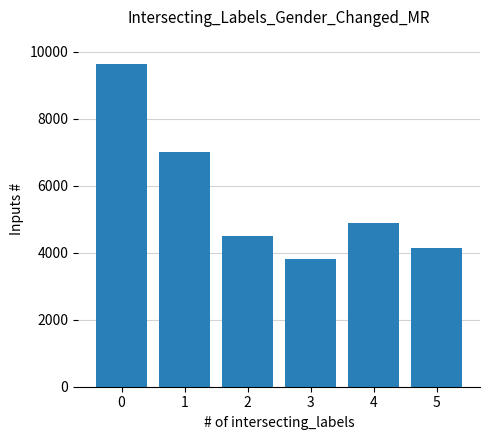

List the labels in order of value, largest first.

0, 1, 4, 2, 5, 3